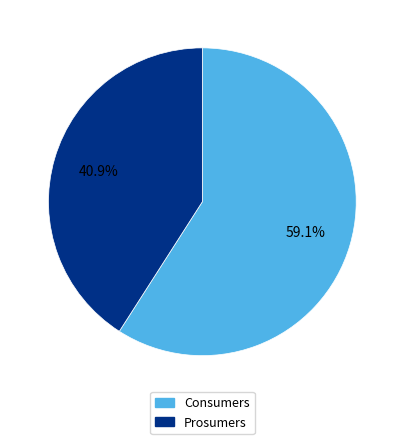

How many segments does this pie chart have?

2